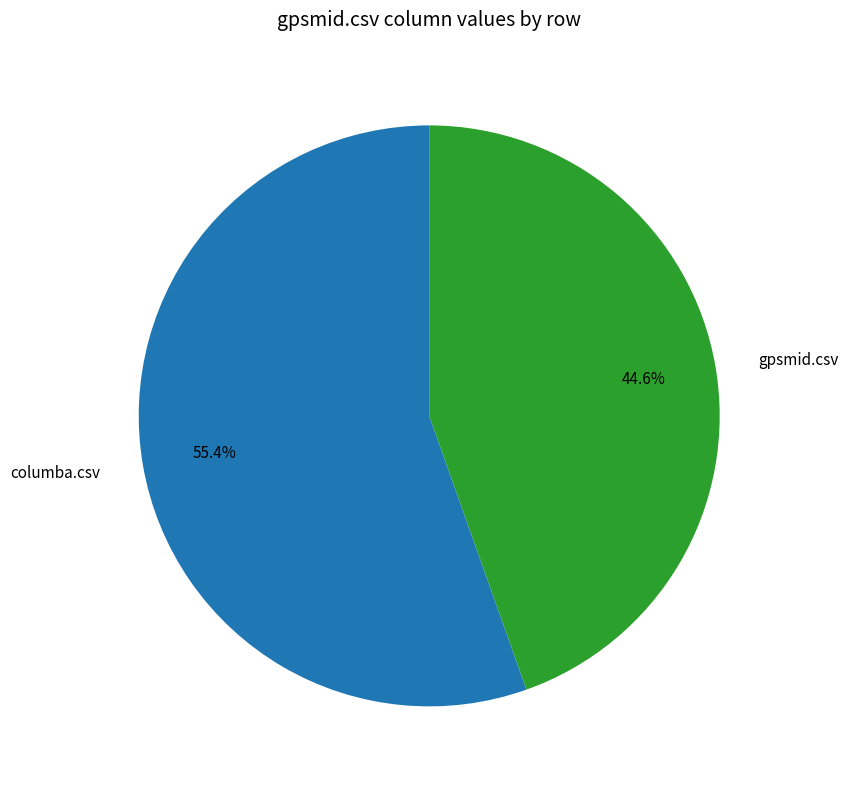

What is the ratio of the value at columba.csv to the value at gpsmid.csv?

1.2